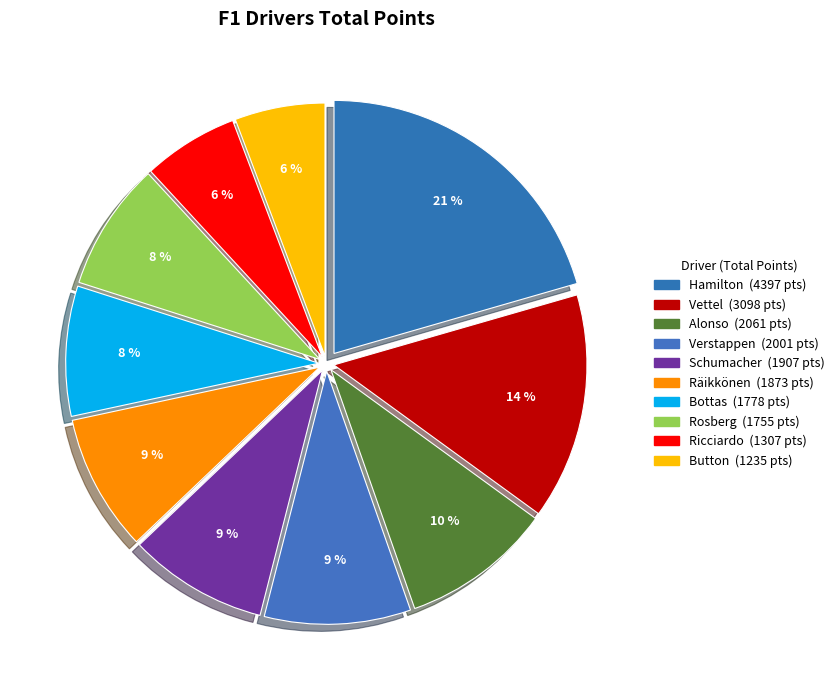

The Rosberg slice represents 15% of the pie. True or false?

False